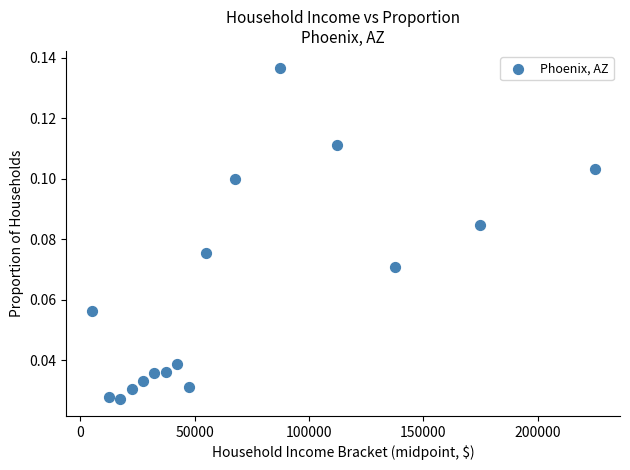

What is the range of X values (max minus min)?

220000.0